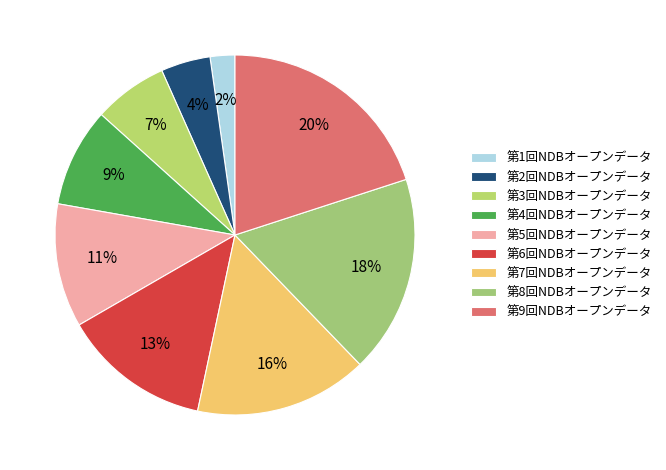

What percentage is the 第8回NDBオープンデータ slice, to the nearest percent?

18%